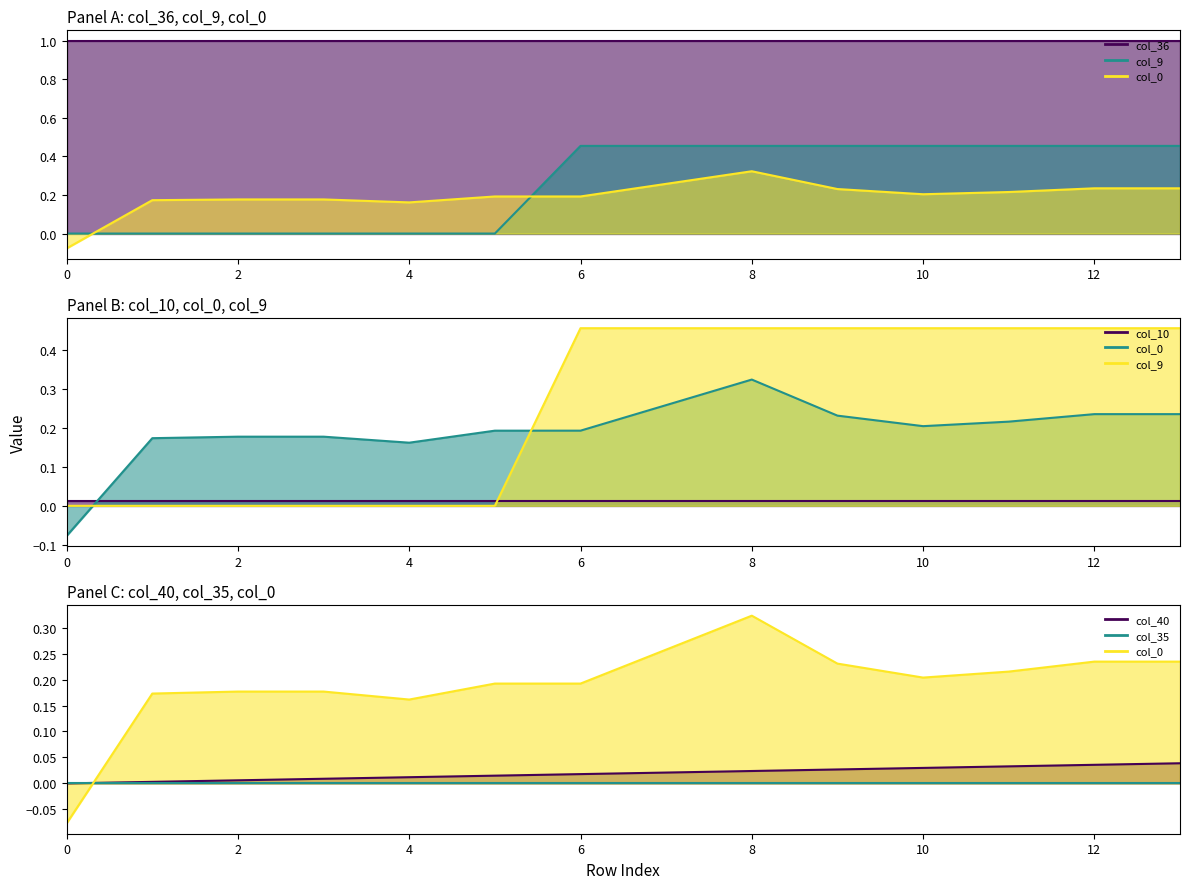

What is the average value of the col_0 series?

0.2